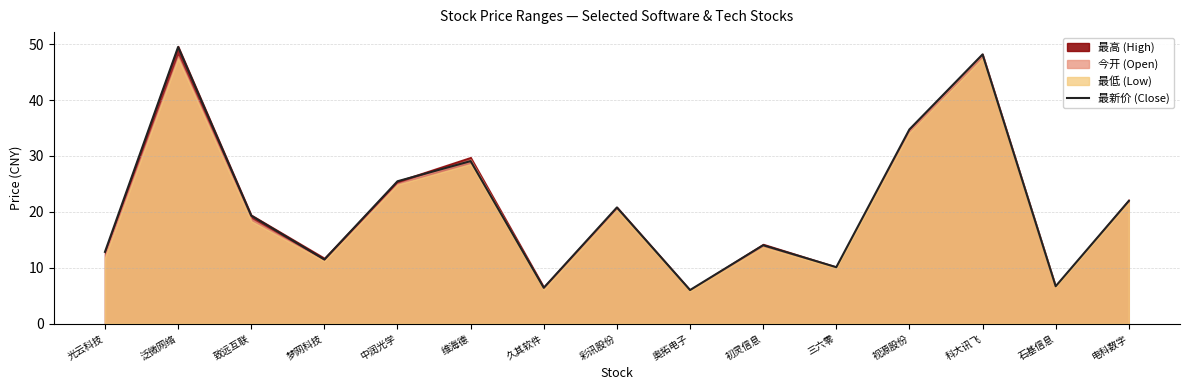

Reading right to left, list all the values displayed in this chart.

电科数字=21.9	石基信息=6.7	科大讯飞=48.2	视源股份=34.8	三六零=10.1	初灵信息=14.0	奥拓电子=6.0	彩讯股份=20.8	久其软件=6.4	维海德=29.1	中润光学=25.5	梦网科技=11.5	致远互联=19.3	泛微网络=49.5	光云科技=12.8